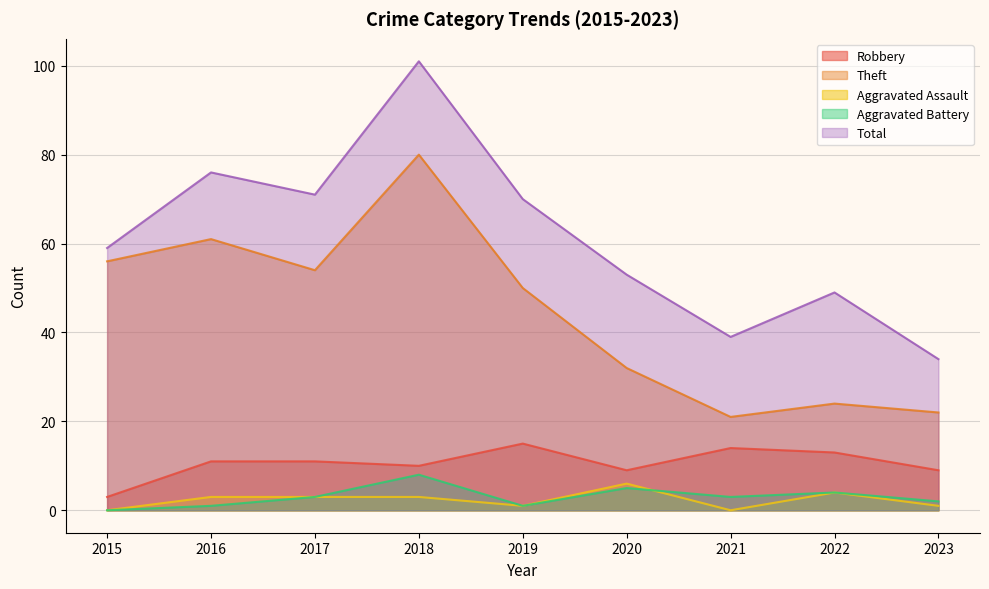

Does the chart have visible grid lines?

Yes